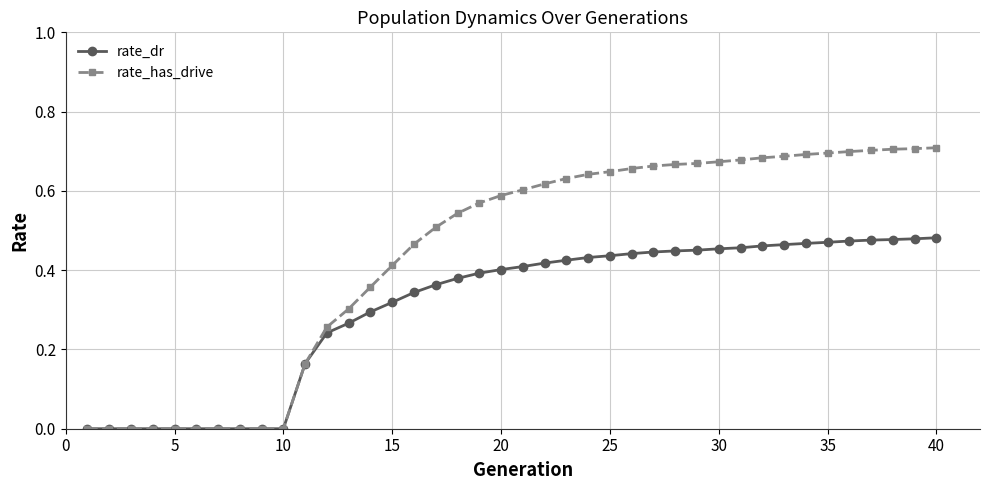

List the series in order of their overall mean, highest first.

rate_has_drive, rate_dr